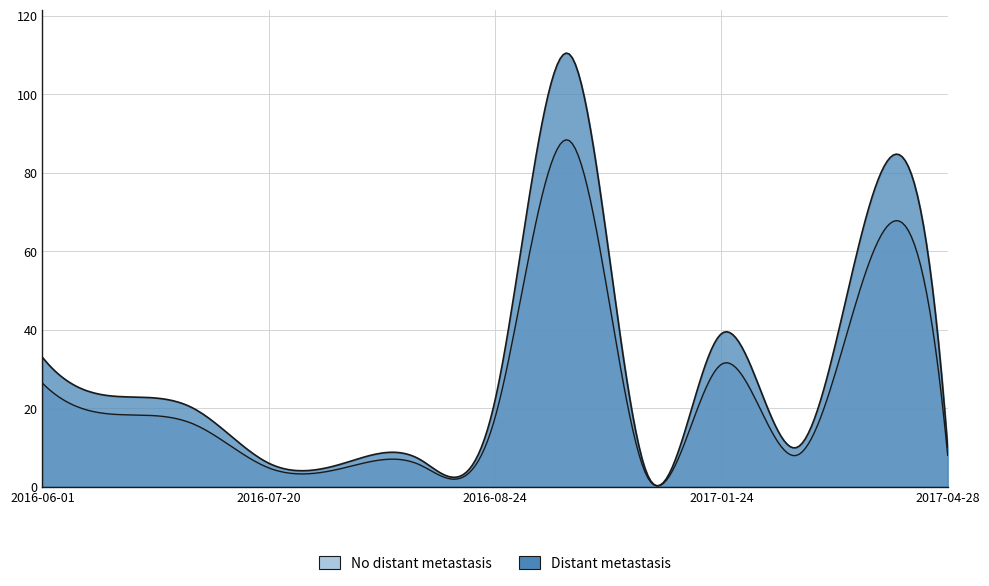

What is the change in value from 2016-08-02 to 2016-08-24?

+15